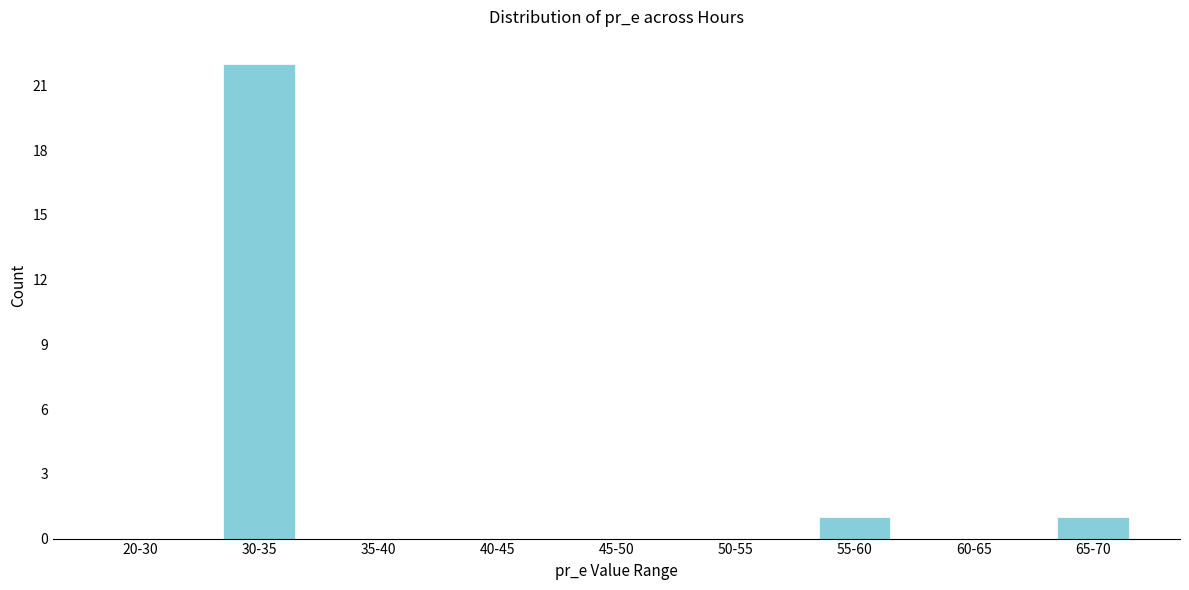

Reading left to right, transcribe all the data shown in this chart.

20-30=0	30-35=22	35-40=0	40-45=0	45-50=0	50-55=0	55-60=1	60-65=0	65-70=1